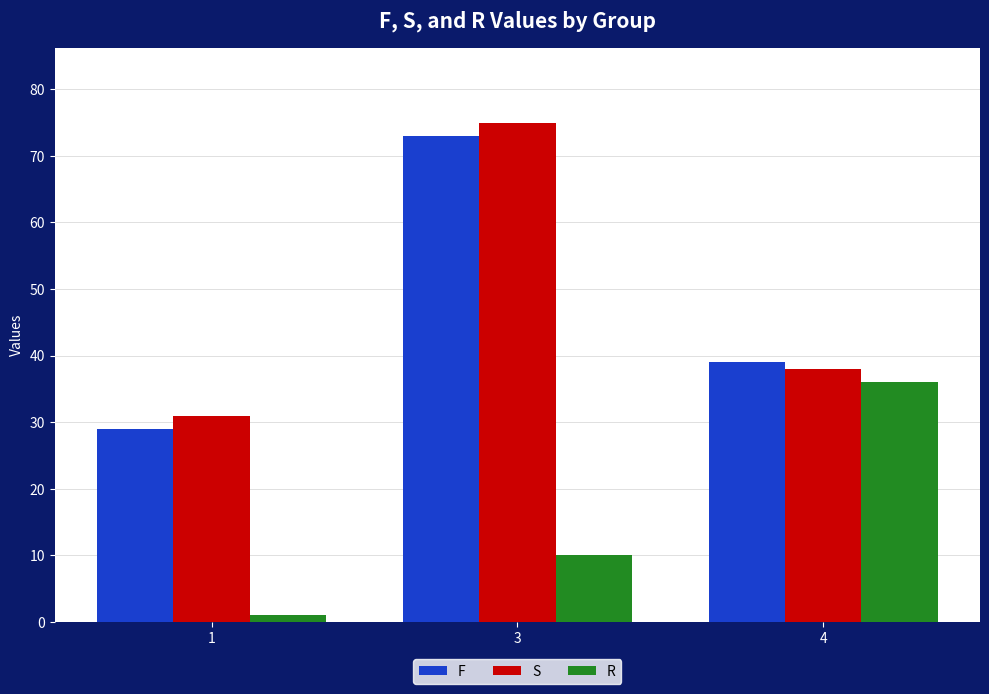

What is the sum of all S values?

144